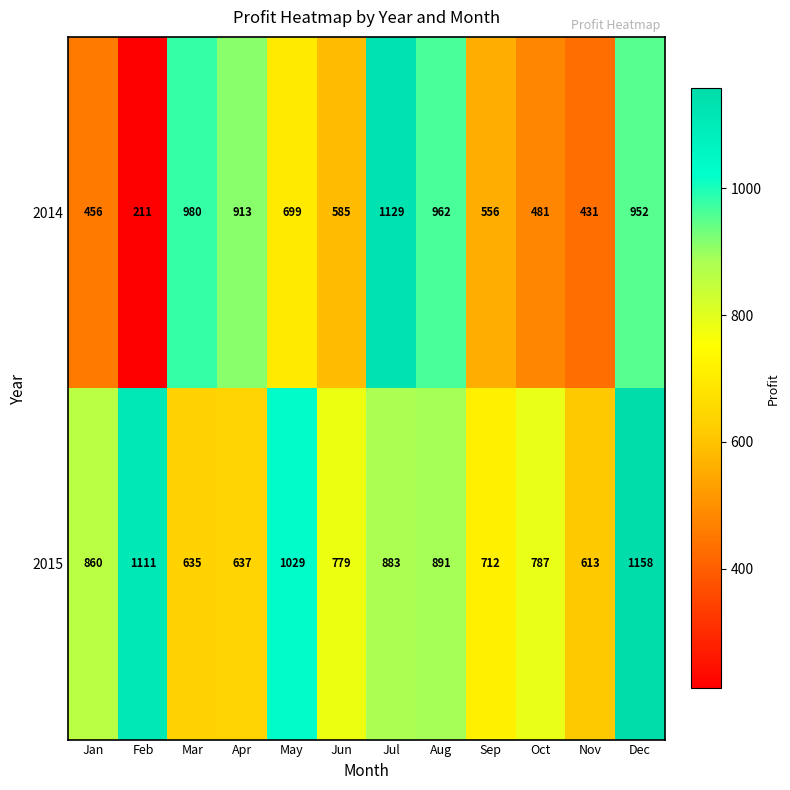

What is the maximum value for 2014?

1129